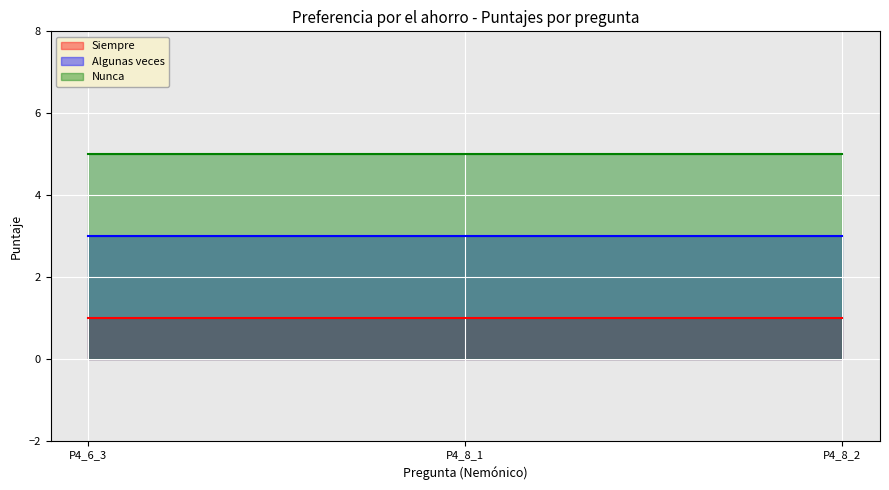

Is it true that Algunas veces equals 2 at P4_8_1?

False